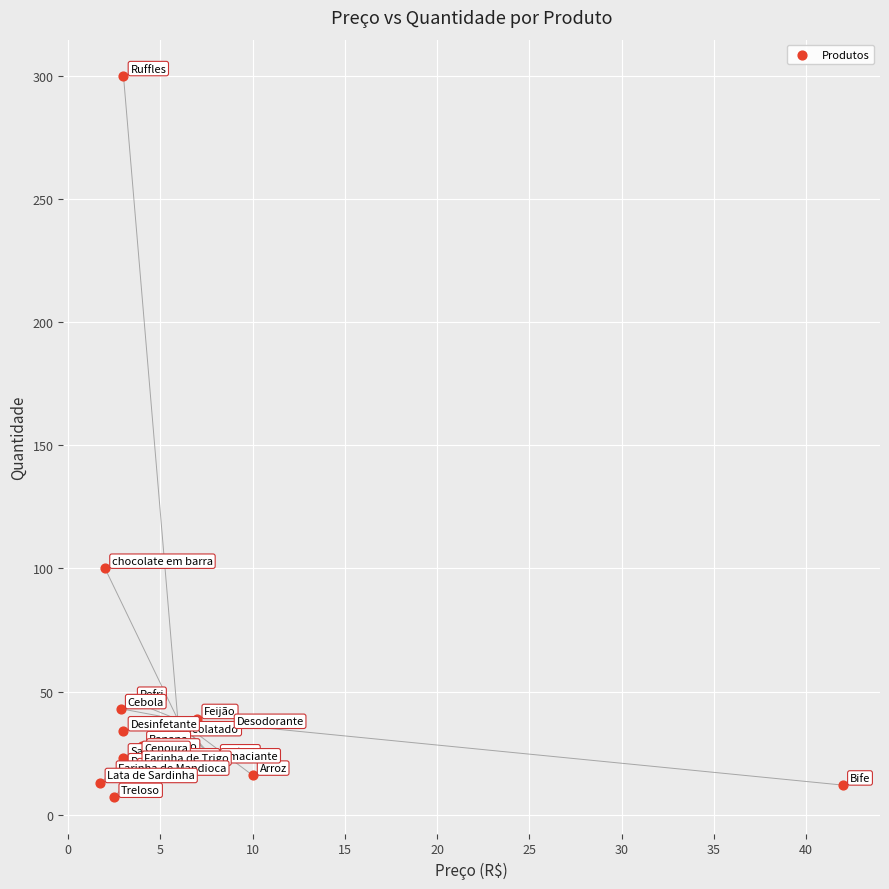

What Y value in the scatter plot is closest to 153?

100